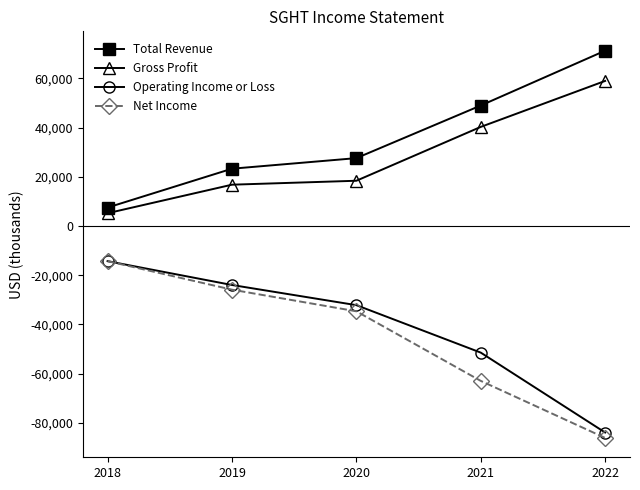

What are all the series names shown in the legend?

Total Revenue, Gross Profit, Operating Income or Loss, Net Income